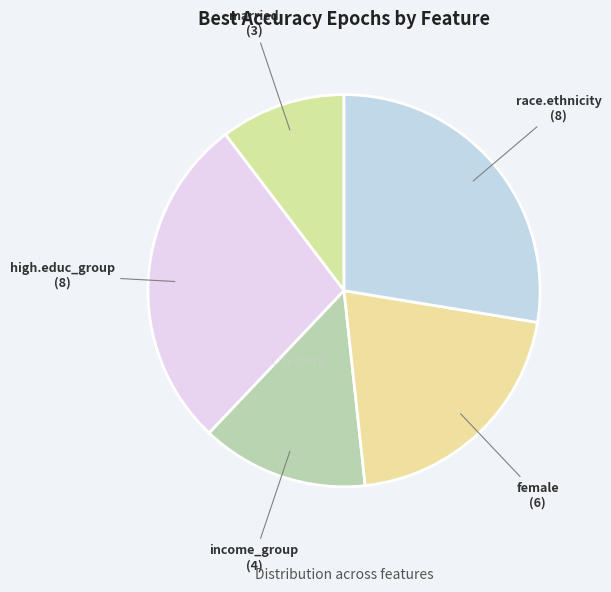

How many segments does this pie chart have?

5